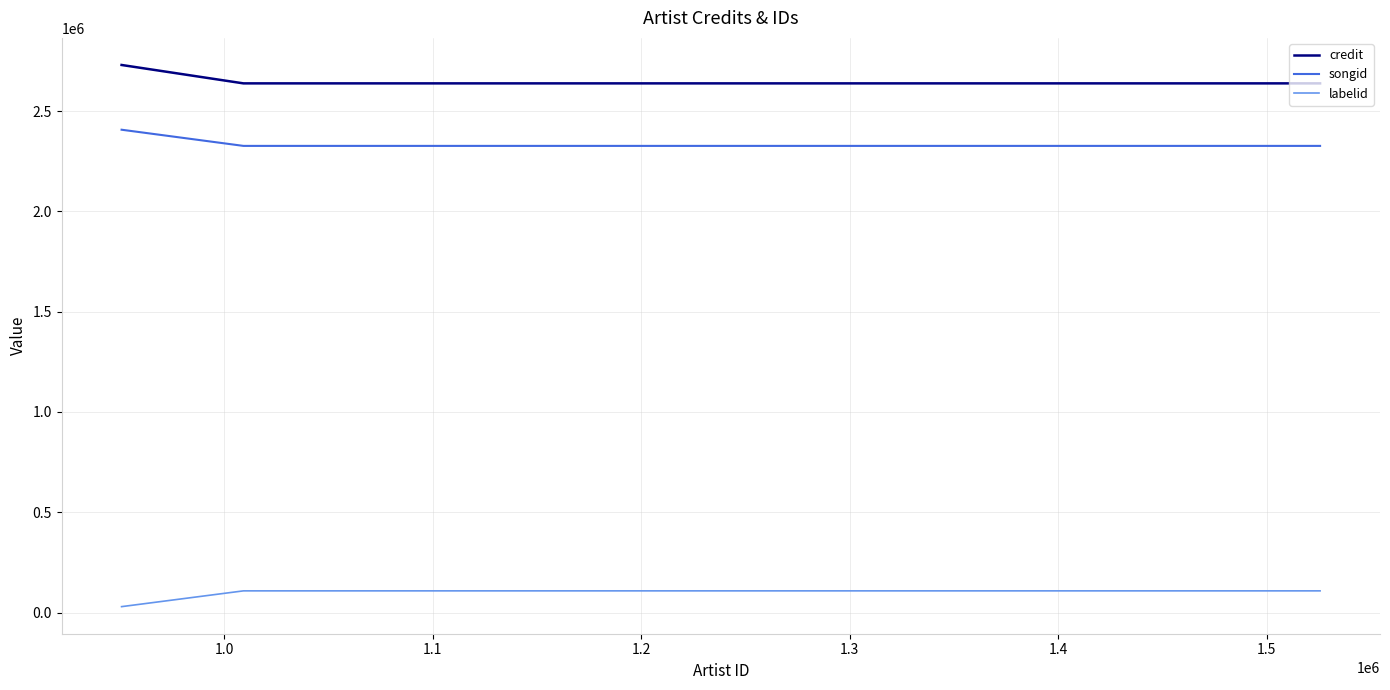

Rank the series by their maximum value, from highest to lowest.

credit, songid, labelid